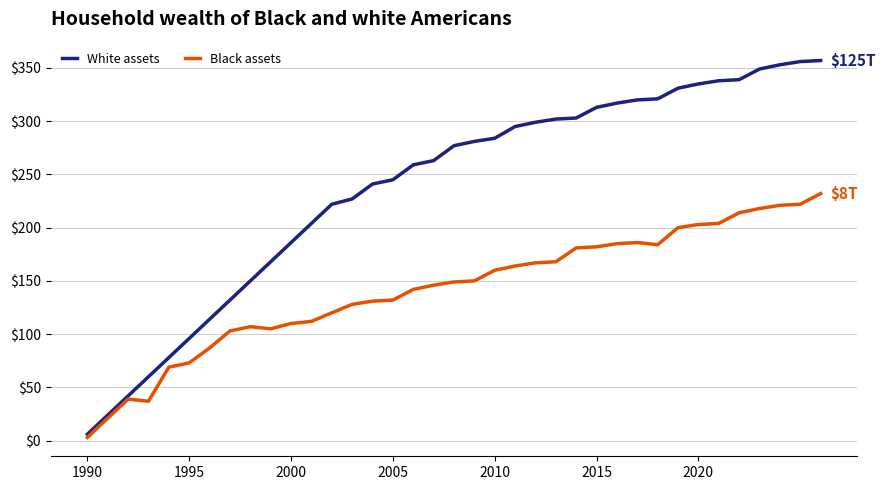

Which series has the widest spread of values?

White assets